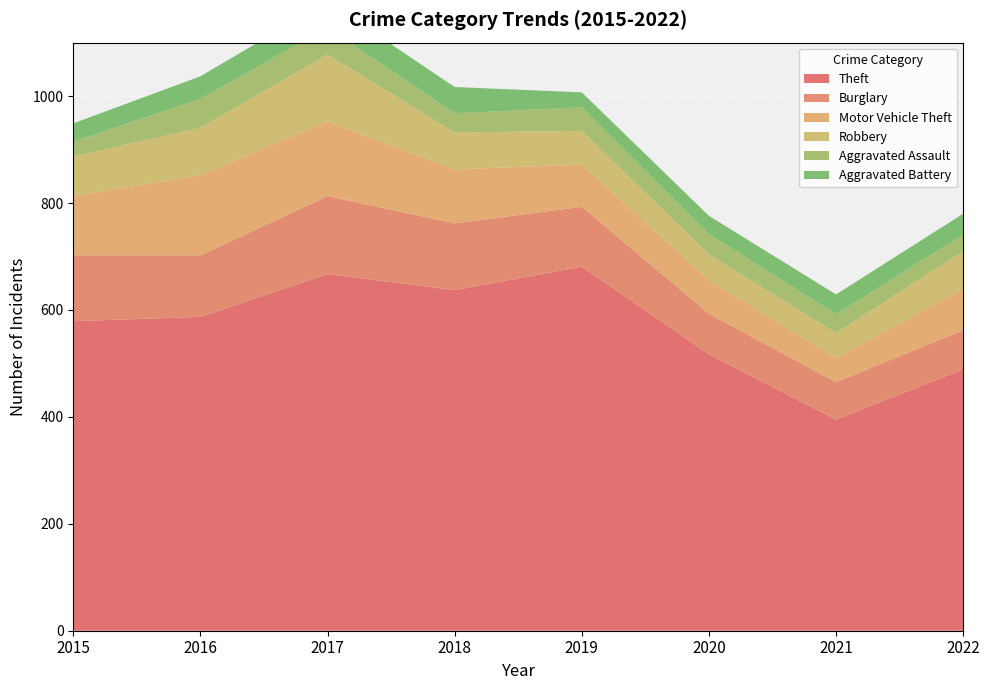

Reading left to right, what are all the values shown in this chart?

Theft: 579	587	667	637	681	517	395	489
Burglary: 123	115	146	125	112	76	70	73
Motor Vehicle Theft: 111	150	140	101	79	63	45	78
Robbery: 74	89	125	69	63	48	47	70
Aggravated Assault: 28	54	50	36	44	38	35	31
Aggravated Battery: 34	42	49	49	28	34	37	39